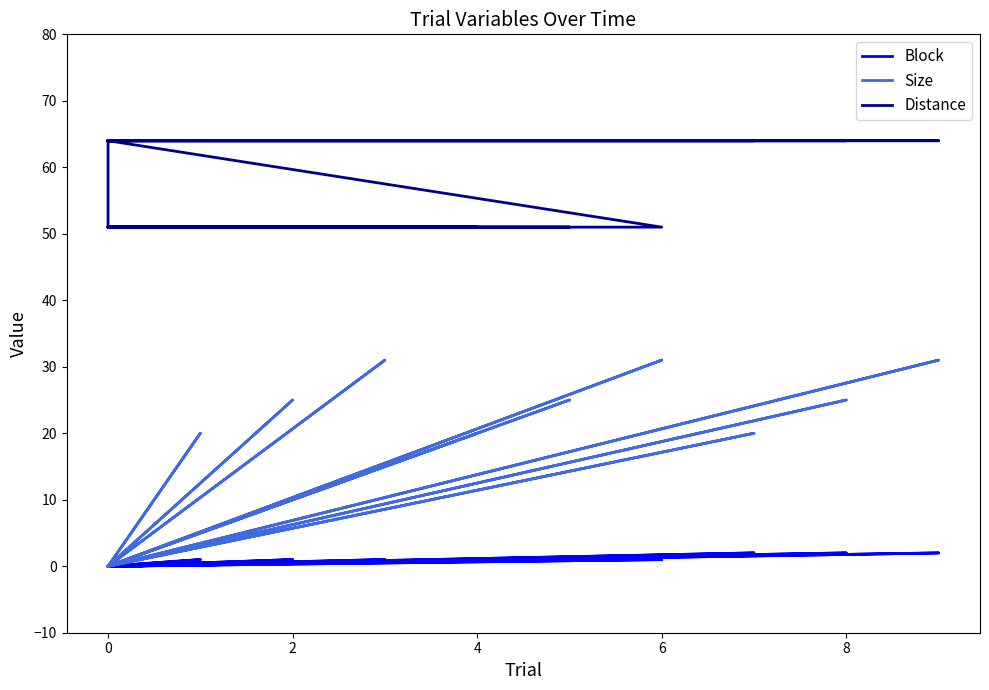

In Block, how many points are lower than both neighbors (excluding endpoints)?

8